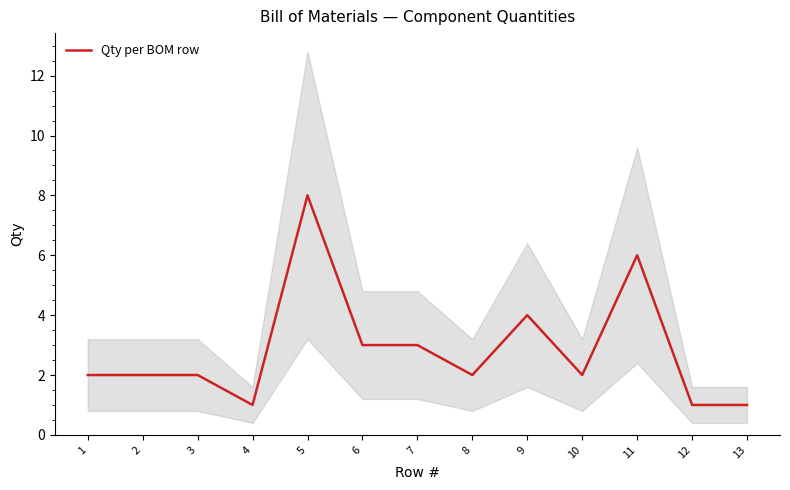

What is the difference between the maximum and minimum values?

7